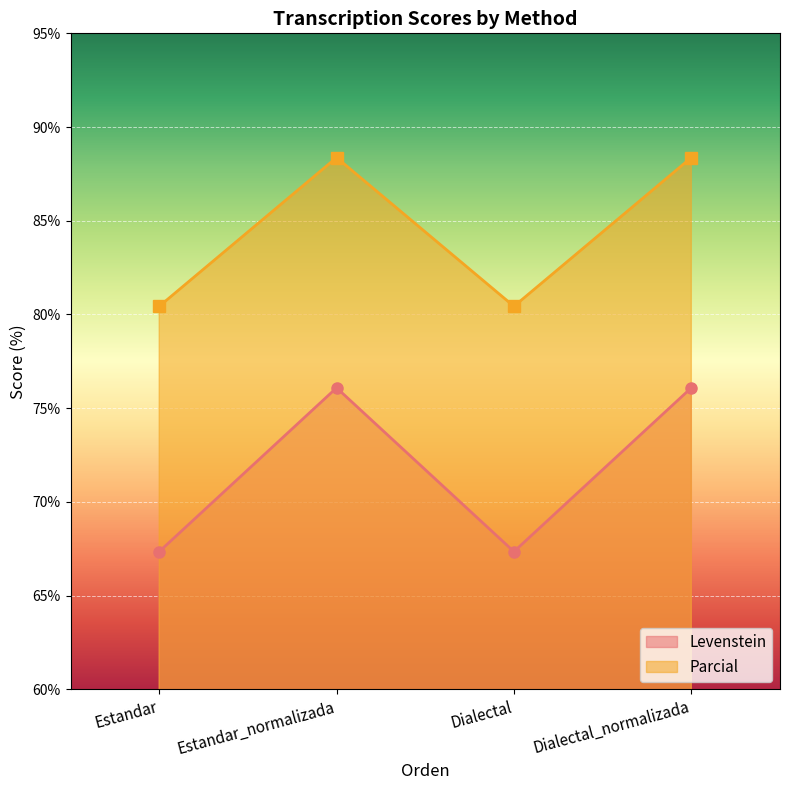

How many data points in Levenstein are above 76?

2